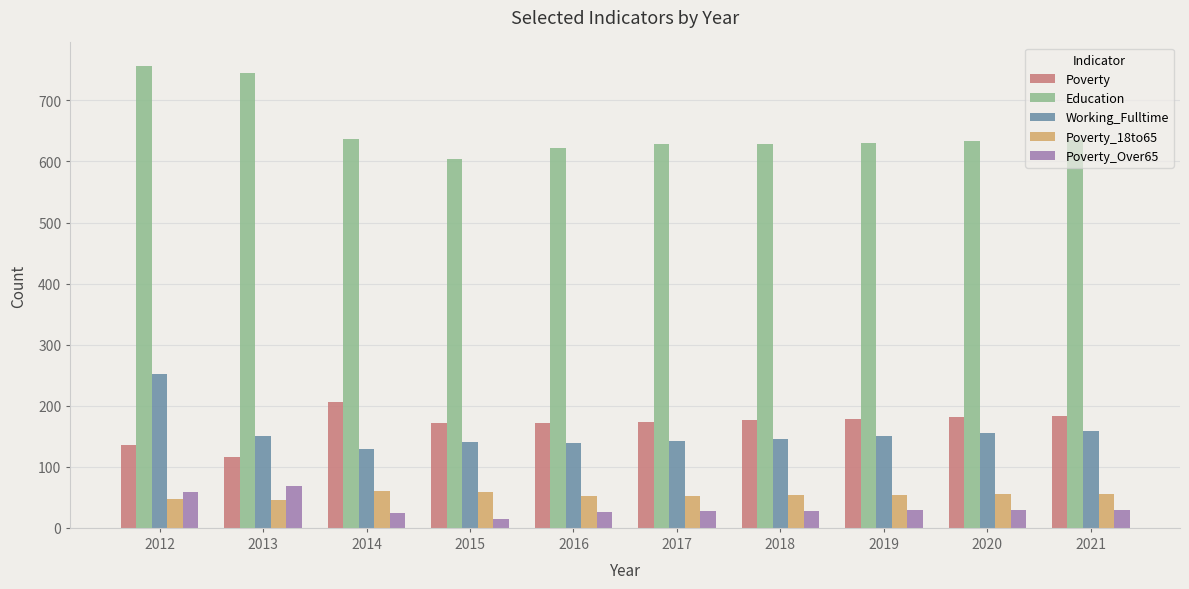

How many data points in Poverty are less than 176?

5